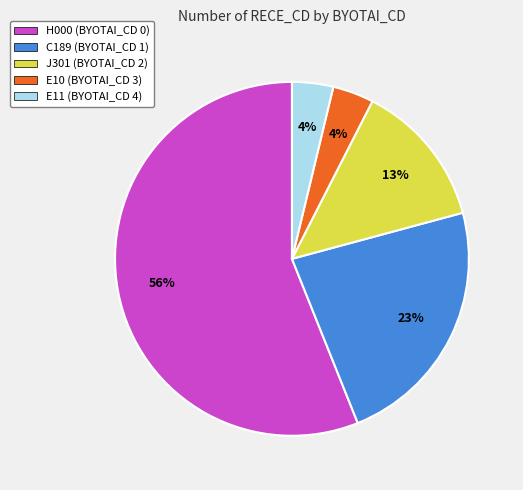

To the nearest percent, what is the average slice percentage?

20%